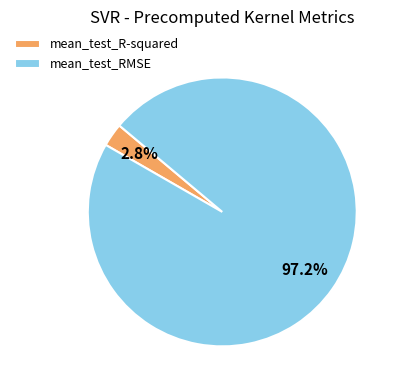

How many segments does this pie chart have?

2